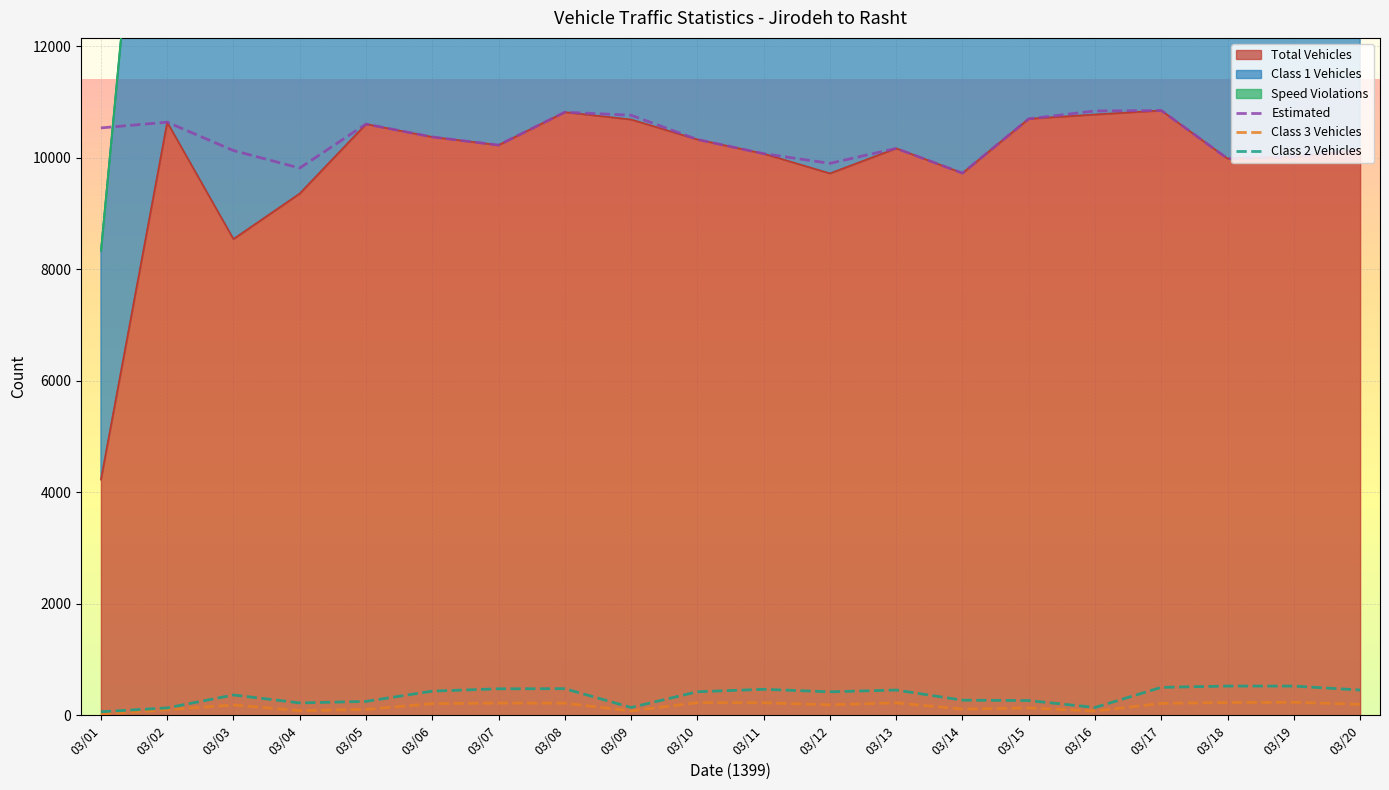

What is the difference between the maximum and second lowest values in the class1_vehicles series?

4909